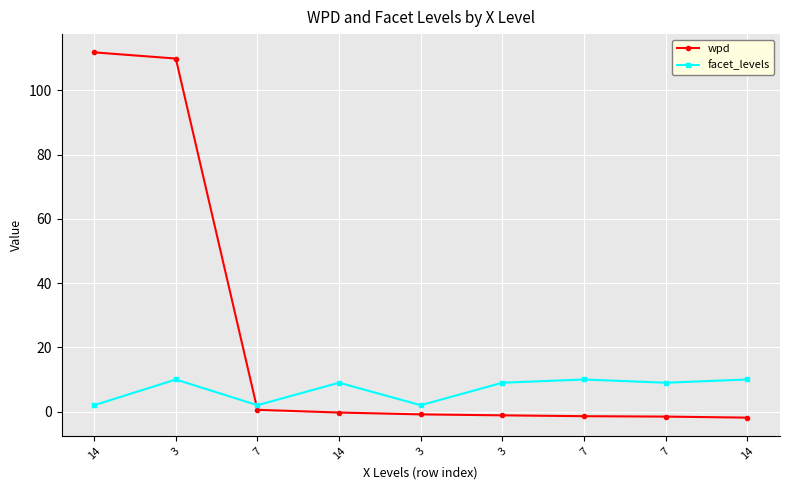

At which label does facet_levels reach its minimum?

14